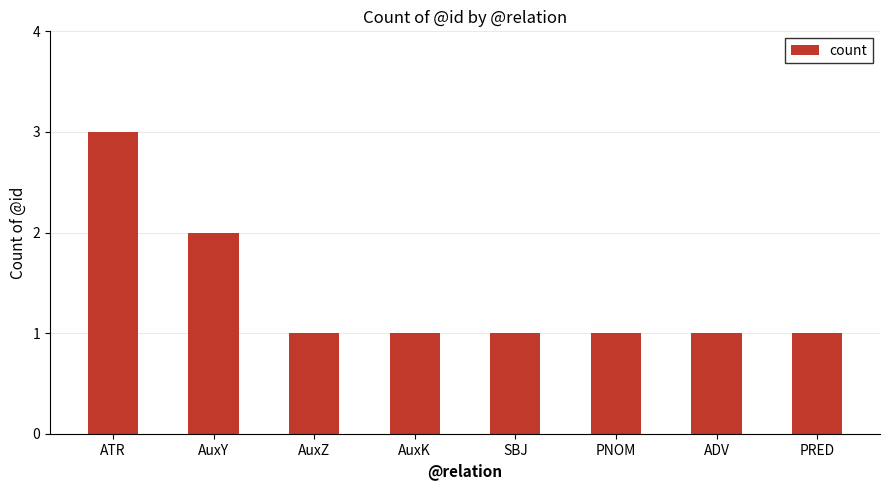

How many categories are shown in the chart?

8